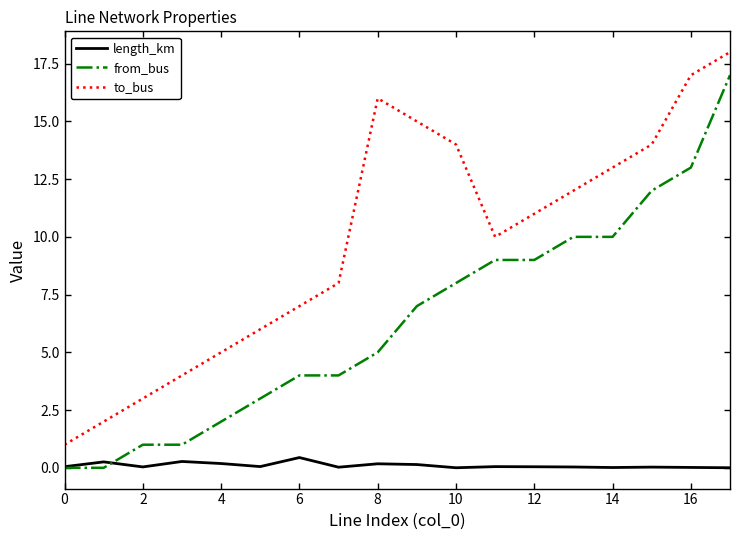

Rank the series by their average value, from highest to lowest.

to_bus, from_bus, length_km